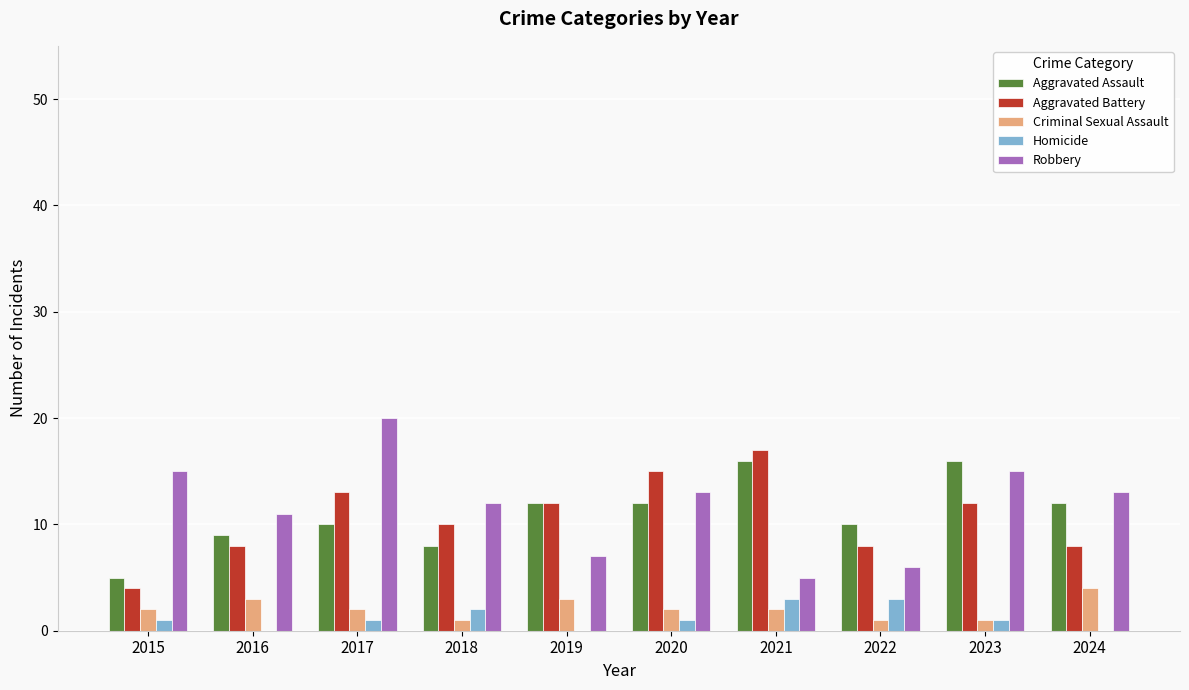

What is the highest value of the Robbery series?

20